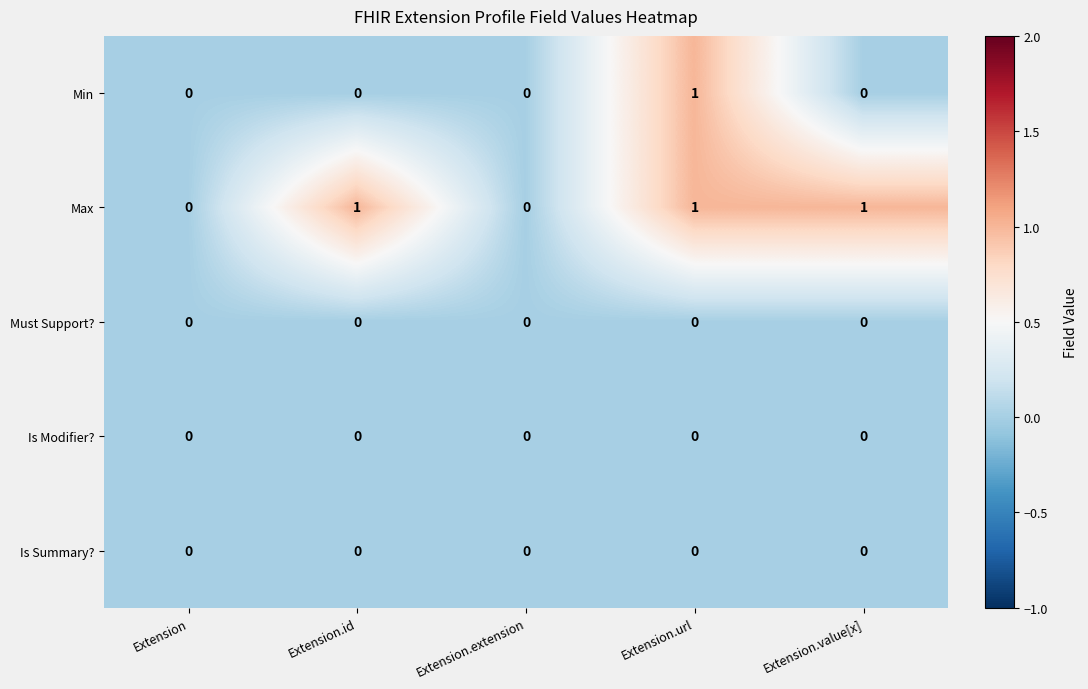

The value of Max at Extension is 0. True or false?

True